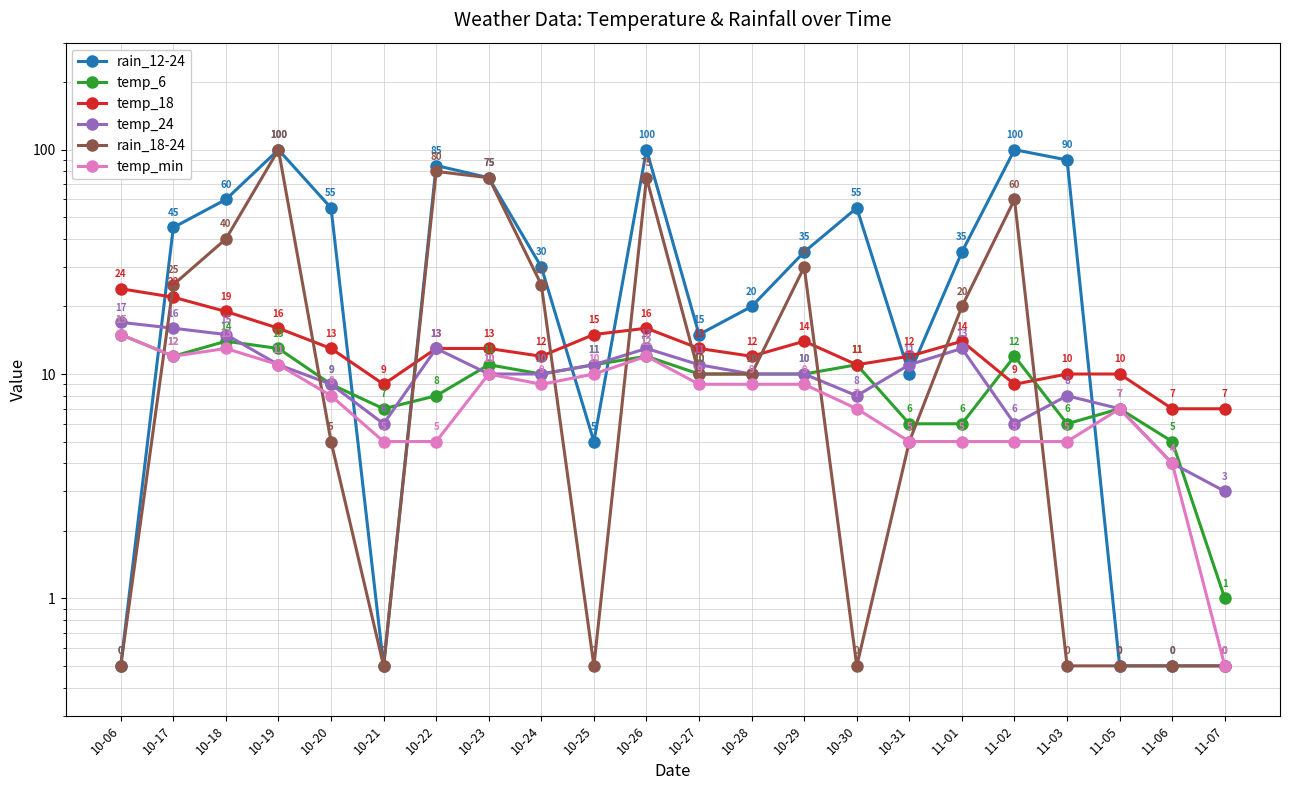

Reading left to right, transcribe all the data shown in this chart.

rain_12-24: 10-06=0.5	10-17=45.0	10-18=60.0	10-19=100.0	10-20=55.0	10-21=0.5	10-22=85.0	10-23=75.0	10-24=30.0	10-25=5.0	10-26=100.0	10-27=15.0	10-28=20.0	10-29=35.0	10-30=55.0	10-31=10.0	11-01=35.0	11-02=100.0	11-03=90.0	11-05=0.5	11-06=0.5	11-07=0.5
temp_6: 10-06=15.0	10-17=12.0	10-18=14.0	10-19=13.0	10-20=9.0	10-21=7.0	10-22=8.0	10-23=11.0	10-24=10.0	10-25=11.0	10-26=12.0	10-27=10.0	10-28=10.0	10-29=10.0	10-30=11.0	10-31=6.0	11-01=6.0	11-02=12.0	11-03=6.0	11-05=7.0	11-06=5.0	11-07=1.0
temp_18: 10-06=24.0	10-17=22.0	10-18=19.0	10-19=16.0	10-20=13.0	10-21=9.0	10-22=13.0	10-23=13.0	10-24=12.0	10-25=15.0	10-26=16.0	10-27=13.0	10-28=12.0	10-29=14.0	10-30=11.0	10-31=12.0	11-01=14.0	11-02=9.0	11-03=10.0	11-05=10.0	11-06=7.0	11-07=7.0
temp_24: 10-06=17.0	10-17=16.0	10-18=15.0	10-19=11.0	10-20=9.0	10-21=6.0	10-22=13.0	10-23=10.0	10-24=10.0	10-25=11.0	10-26=13.0	10-27=11.0	10-28=10.0	10-29=10.0	10-30=8.0	10-31=11.0	11-01=13.0	11-02=6.0	11-03=8.0	11-05=7.0	11-06=4.0	11-07=3.0
rain_18-24: 10-06=0.5	10-17=25.0	10-18=40.0	10-19=100.0	10-20=5.0	10-21=0.5	10-22=80.0	10-23=75.0	10-24=25.0	10-25=0.5	10-26=75.0	10-27=10.0	10-28=10.0	10-29=30.0	10-30=0.5	10-31=5.0	11-01=20.0	11-02=60.0	11-03=0.5	11-05=0.5	11-06=0.5	11-07=0.5
temp_min: 10-06=15.0	10-17=12.0	10-18=13.0	10-19=11.0	10-20=8.0	10-21=5.0	10-22=5.0	10-23=10.0	10-24=9.0	10-25=10.0	10-26=12.0	10-27=9.0	10-28=9.0	10-29=9.0	10-30=7.0	10-31=5.0	11-01=5.0	11-02=5.0	11-03=5.0	11-05=7.0	11-06=4.0	11-07=0.5